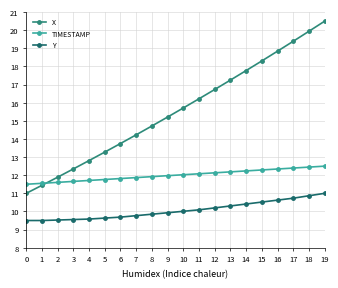

Which series has the widest spread of values?

X